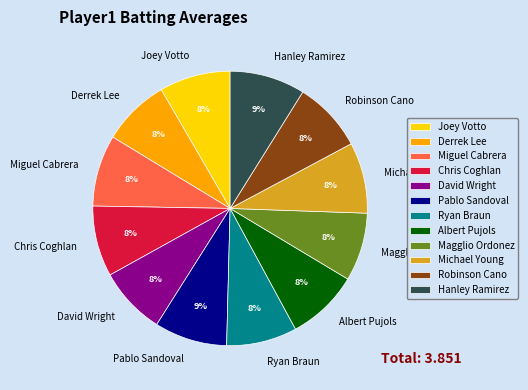

Is there a majority slice in this chart?

No